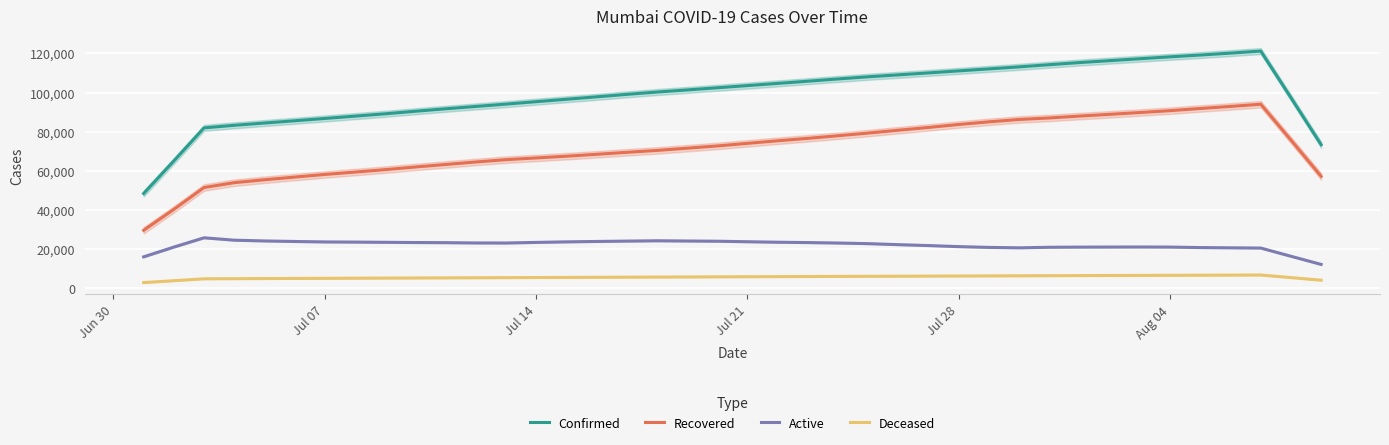

What is the highest value of the Recovered series?

94034.0